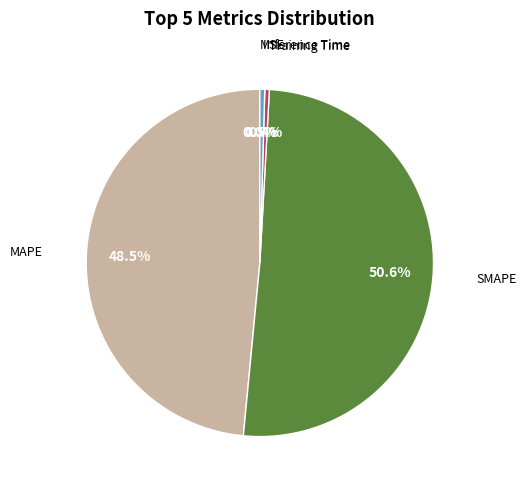

Which has a higher value, Training Time or Inference Time?

Inference Time